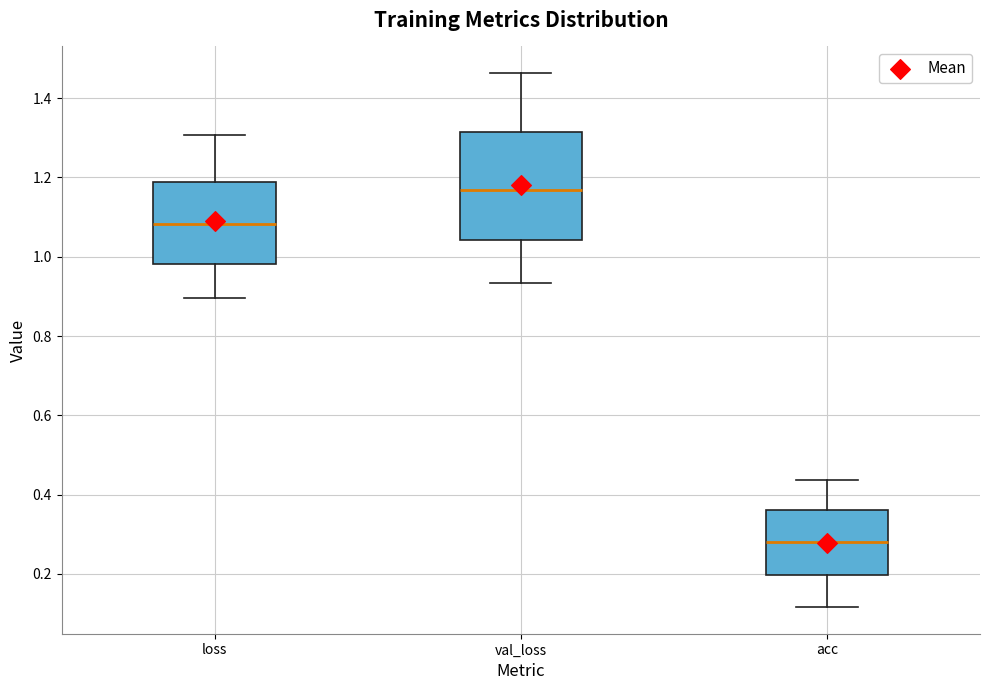

Reading left to right, read every box against the y-axis: the position of its median line, the range the box covers, and the ends of its whiskers. The values are not printed on the chart, so give them approximately, as read against the axis.

loss: median 1.08, box 0.98 to 1.18, whiskers 0.90 to 1.30
val_loss: median 1.16, box 1.04 to 1.32, whiskers 0.94 to 1.46
acc: median 0.28, box 0.20 to 0.36, whiskers 0.12 to 0.44